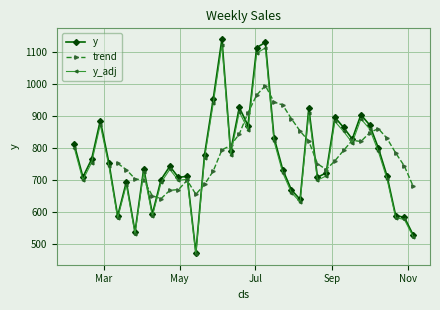

Between 2010-03-26 and 2010-11-05, which is larger?

2010-03-26